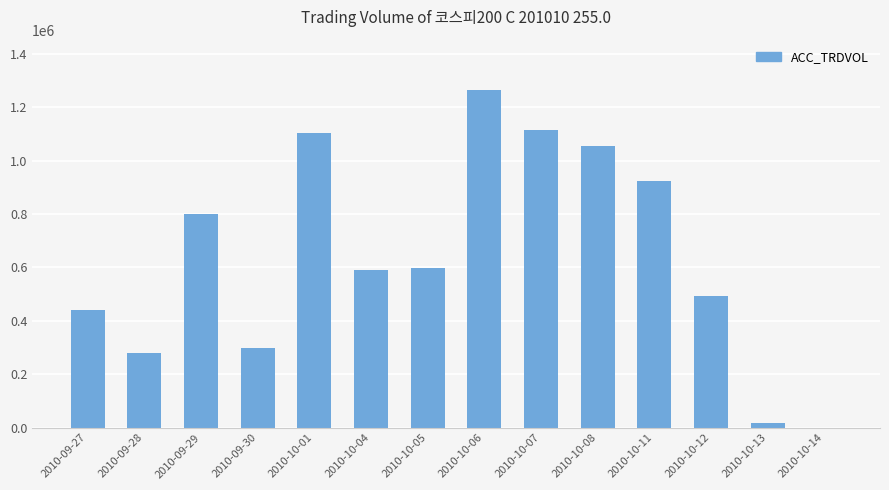

Is it true that the value at 2010-10-05 is 599342?

True